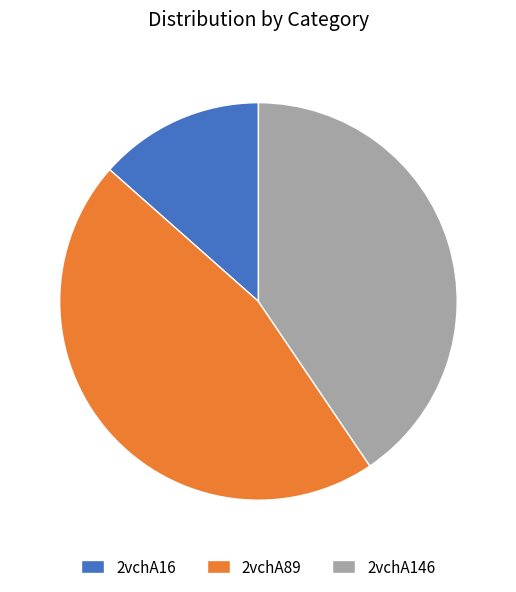

Does 2vchA16 represent more than half of the total?

No